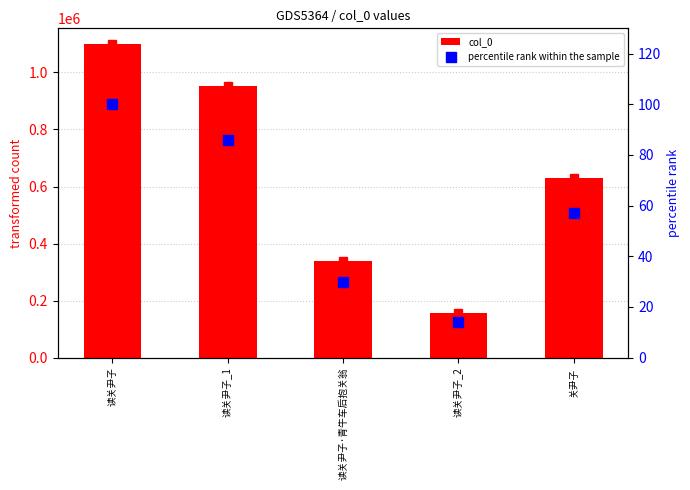

Rank the series at 读关尹子_2 from lowest to highest value.

percentile rank within the sample, col_0